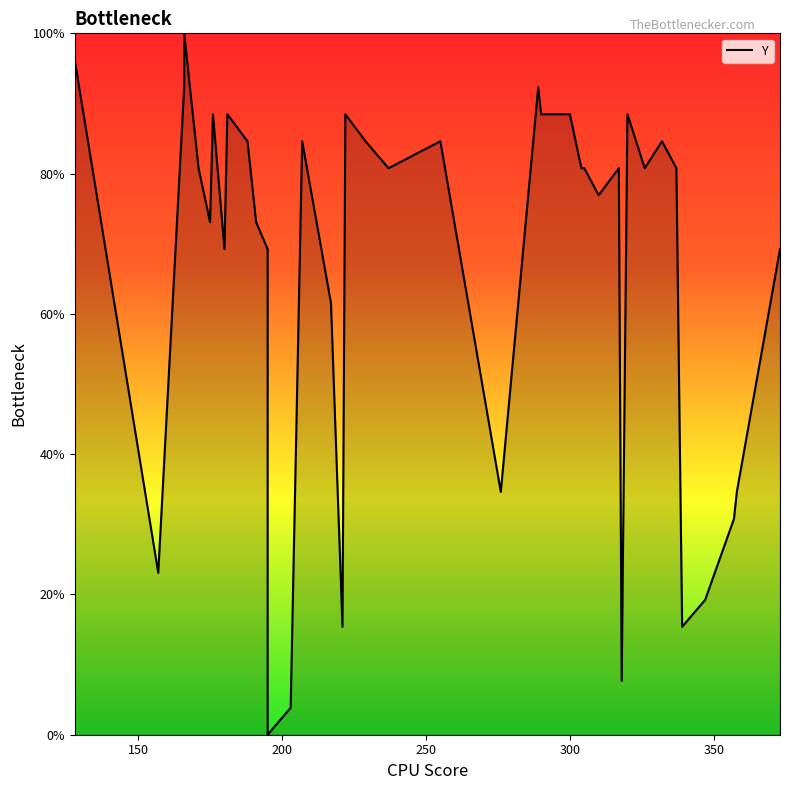

How many interior local valleys (lower than both neighbors) does the data have?

11